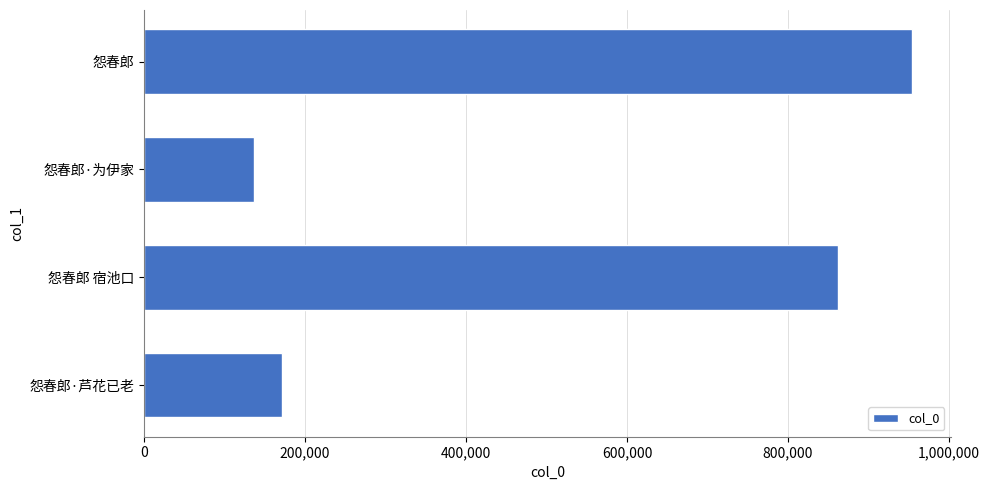

What is the label of the 1st bar from the bottom?

怨春郎·芦花已老